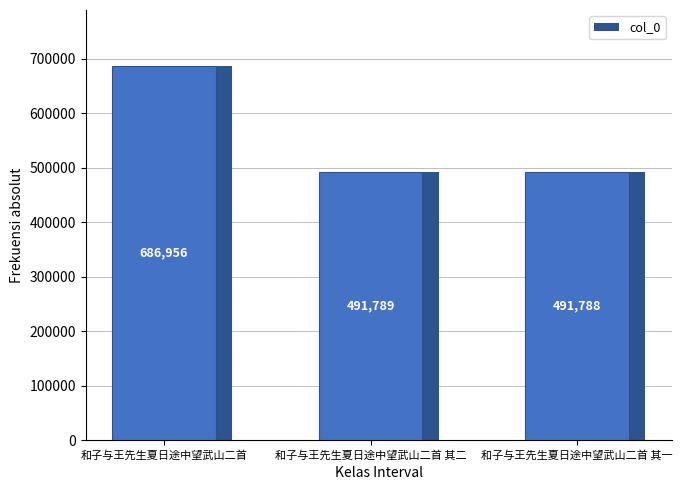

At which category does the chart reach its peak across all series?

和子与王先生夏日途中望武山二首